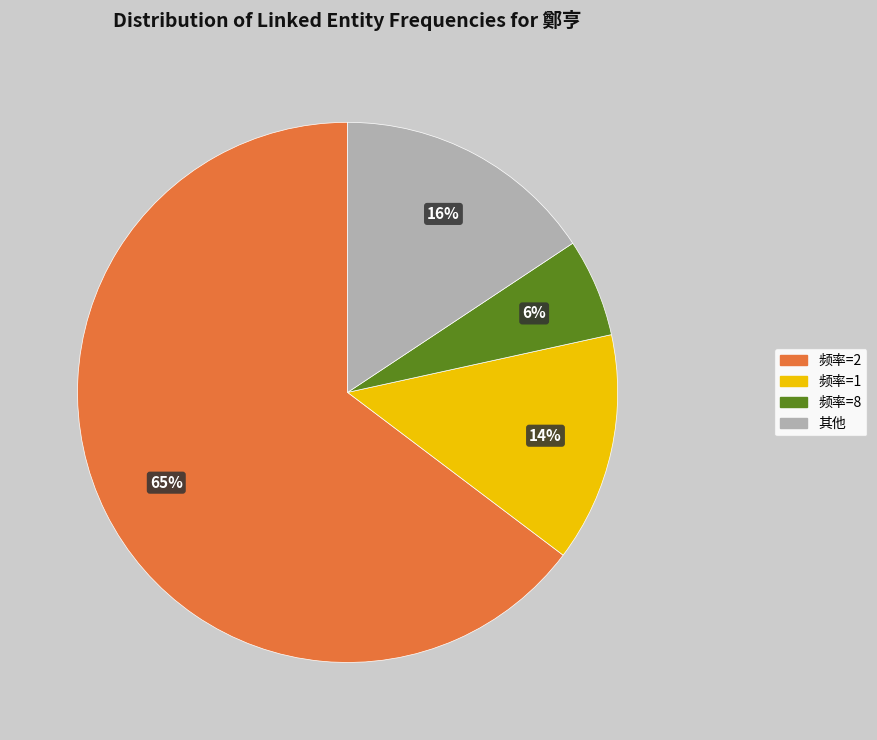

What is the largest slice in the pie chart?

频率=2